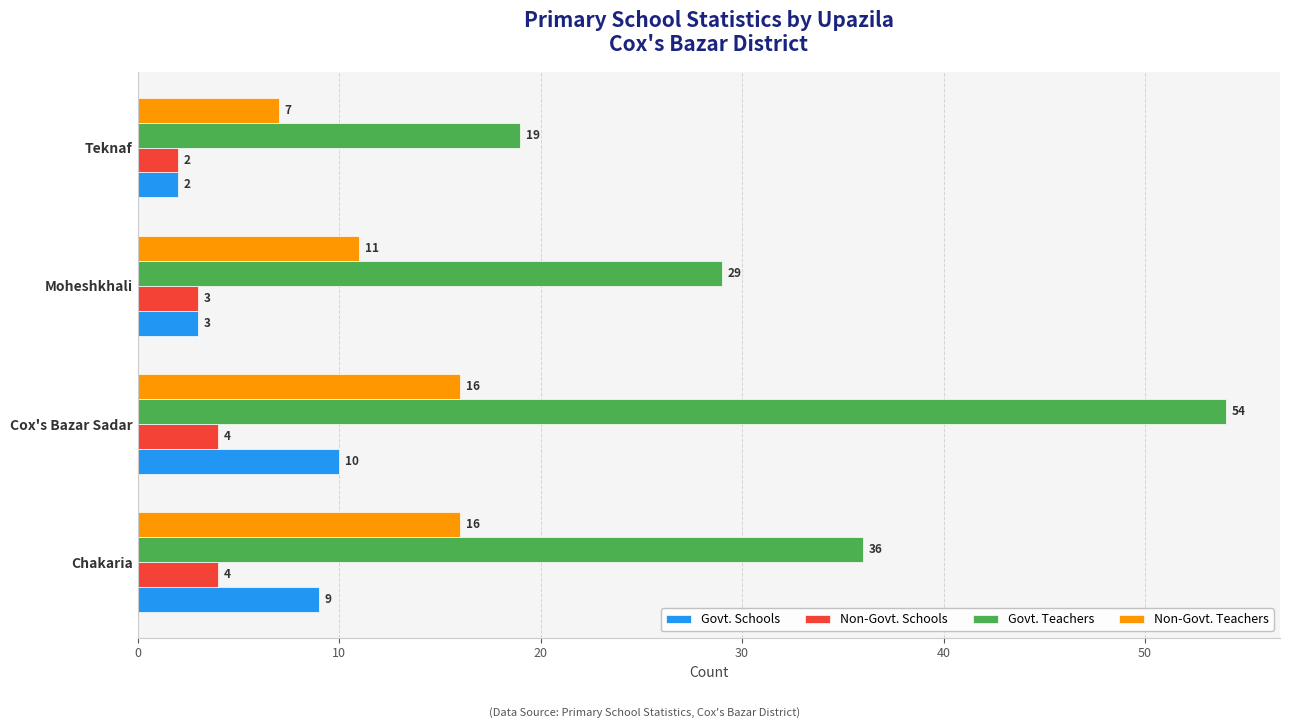

At which category is the sum across all series the highest?

Cox's Bazar Sadar